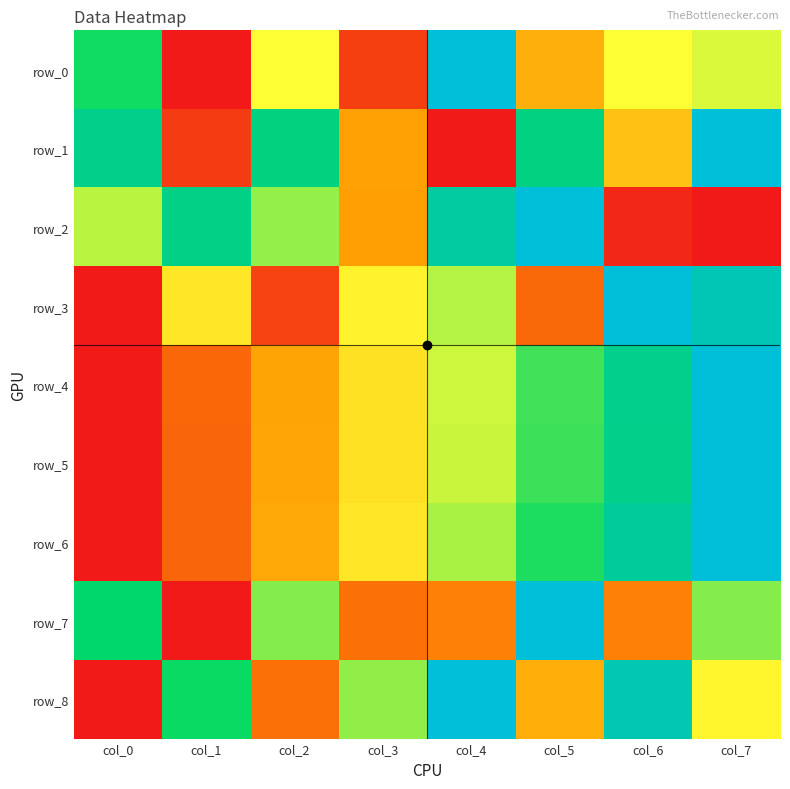

At col_1, list the series in order from smallest to largest.

row_0, row_7, row_1, row_5, row_6, row_4, row_3, row_8, row_2